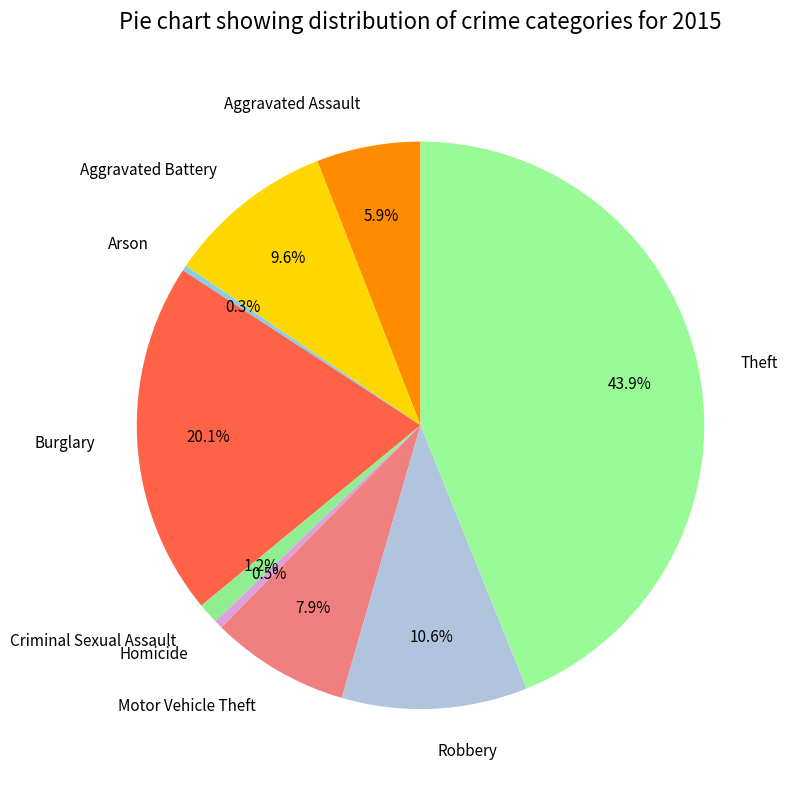

Approximately how many times larger is the value at Burglary compared to Aggravated Assault?

3.4